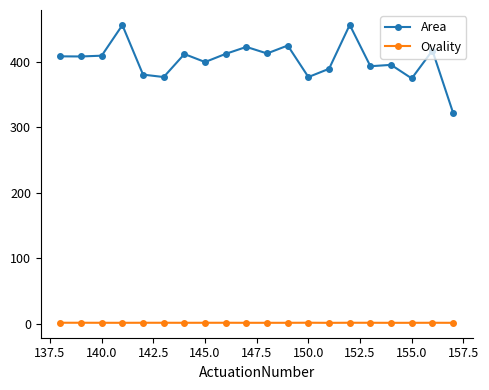

The Area series shows 515.9 at 150.0. True or false?

False